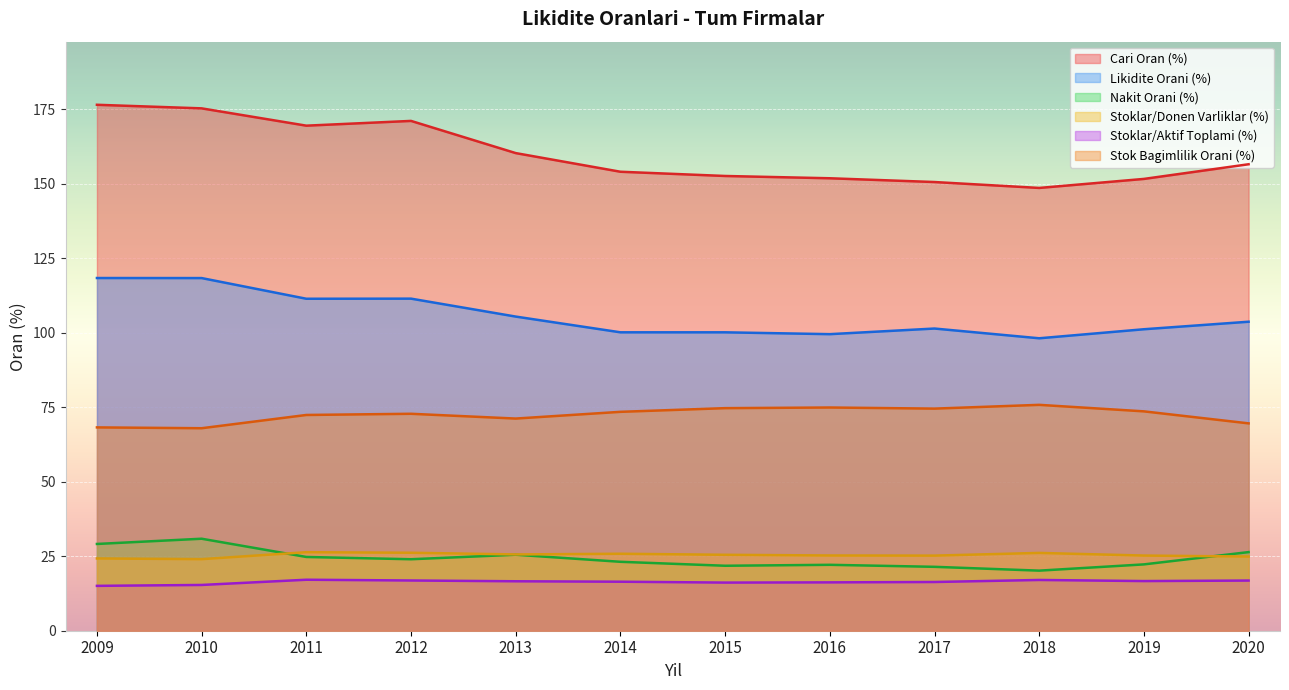

What is the difference between the Stoklar/Aktif Toplami (%) values at 2009 and 2010?

0.3